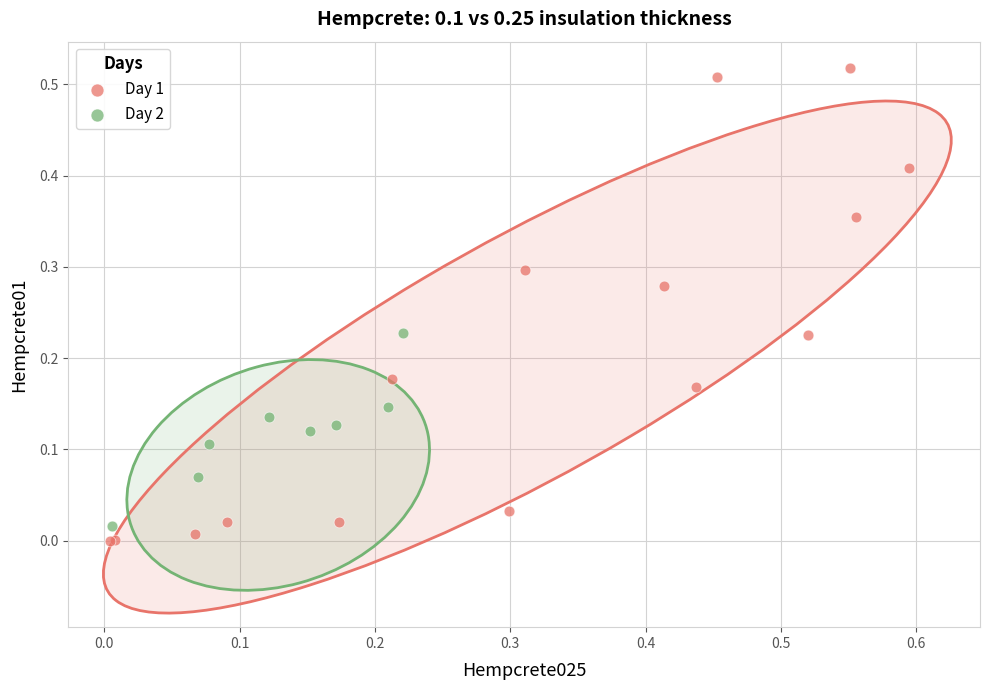

Which series contains the highest Y value?

Day 1